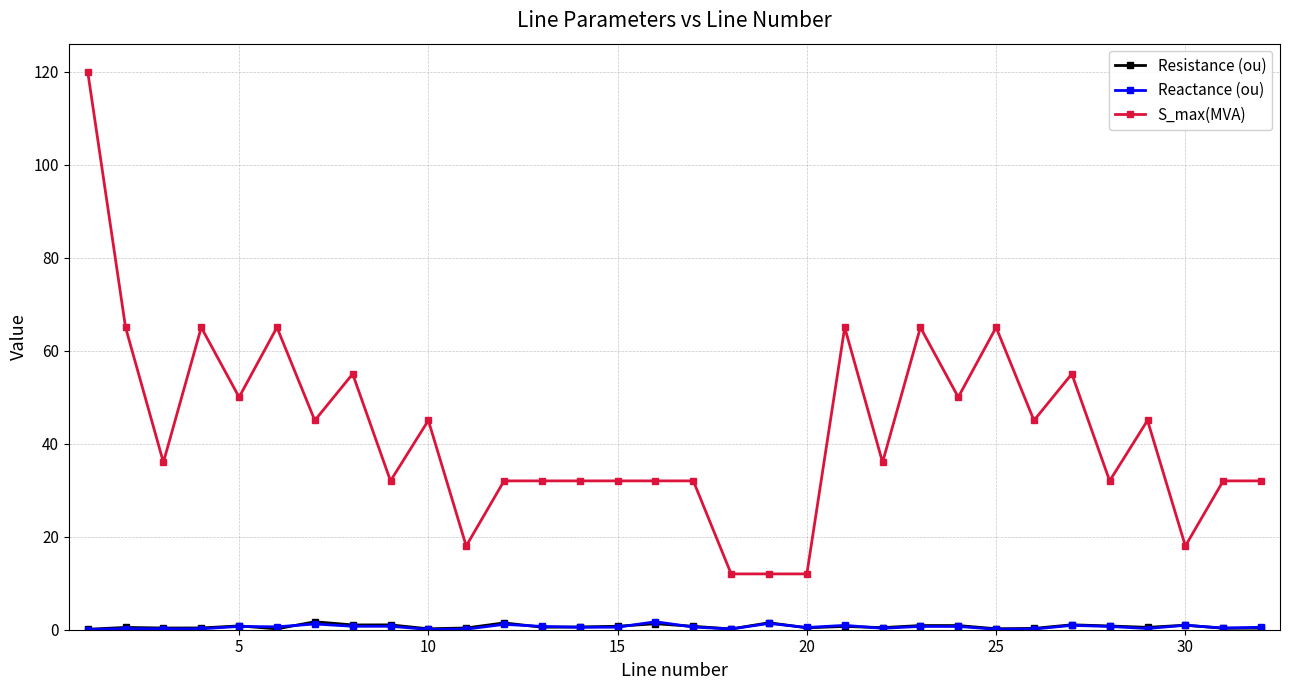

Which series has the widest spread of values?

S_max(MVA)